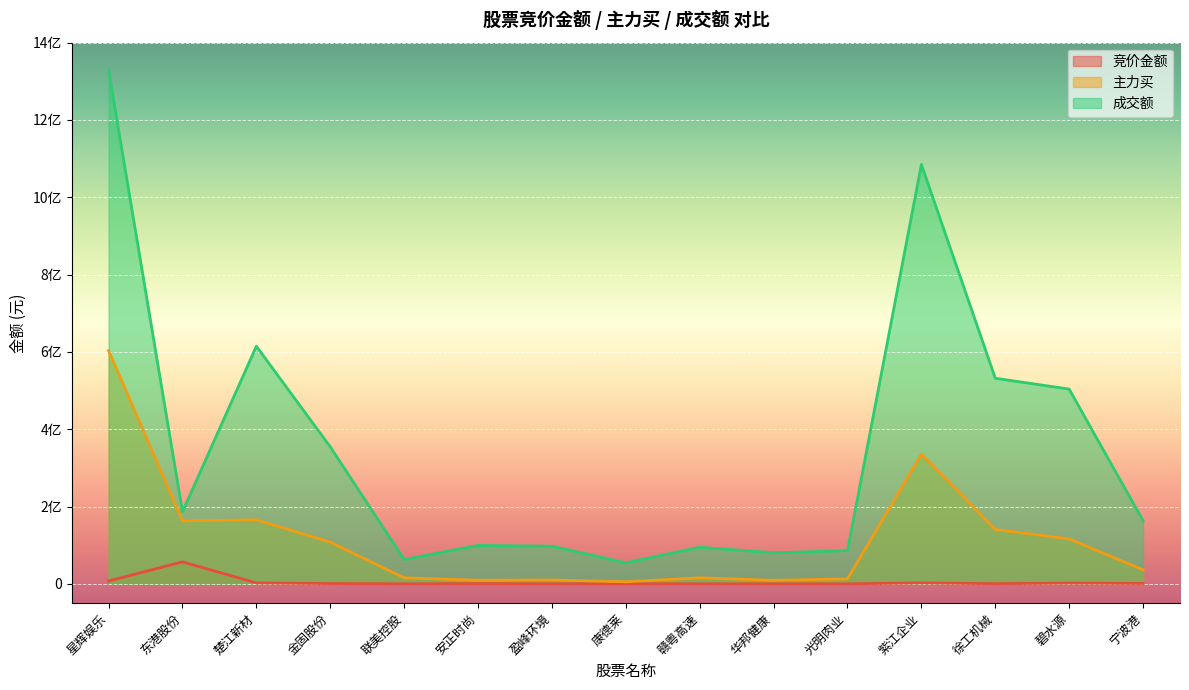

What is the maximum value for 竞价金额?

56922256